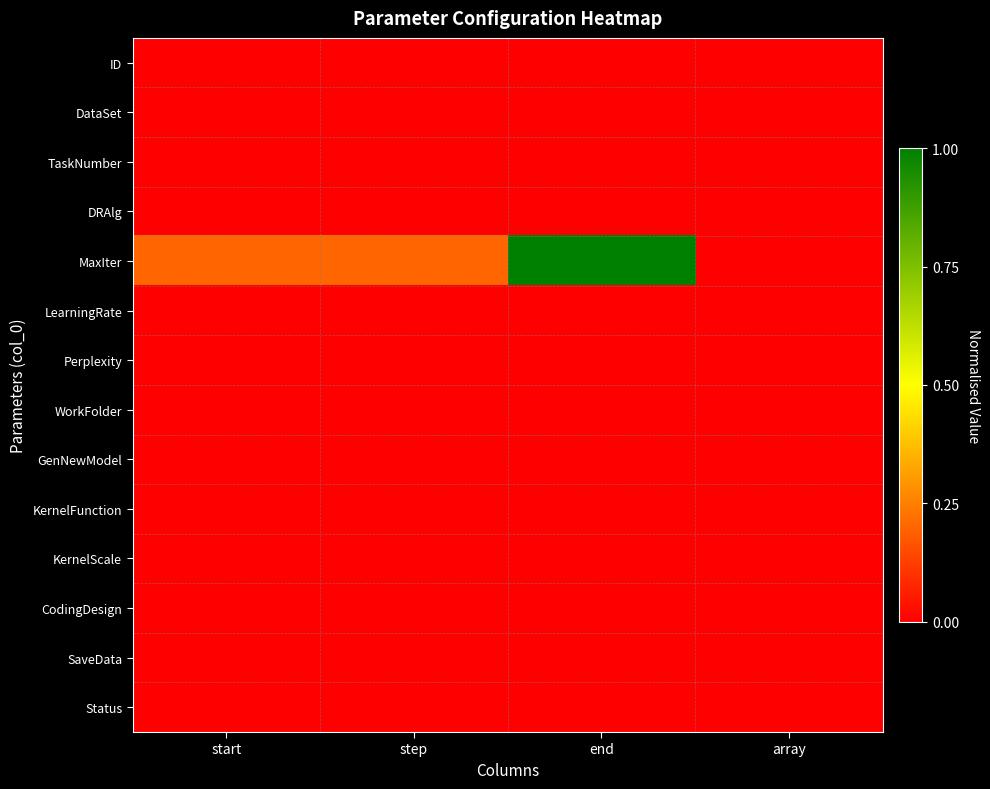

At which category is the sum across all series the highest?

end